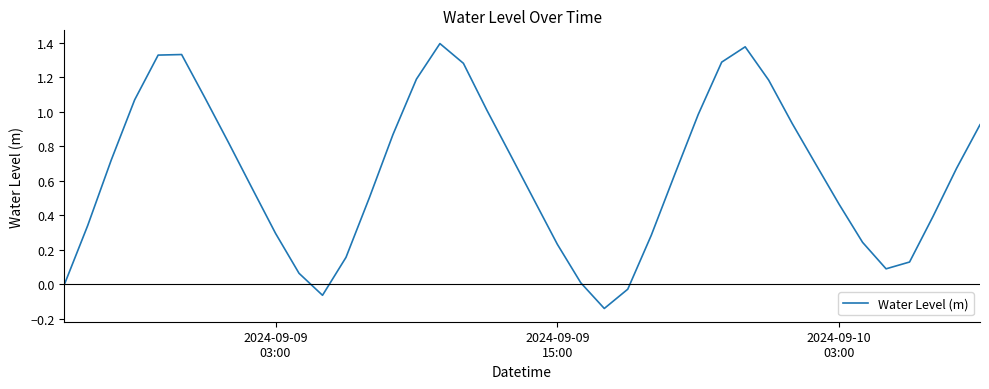

What is the difference between the maximum and minimum values?

1.5